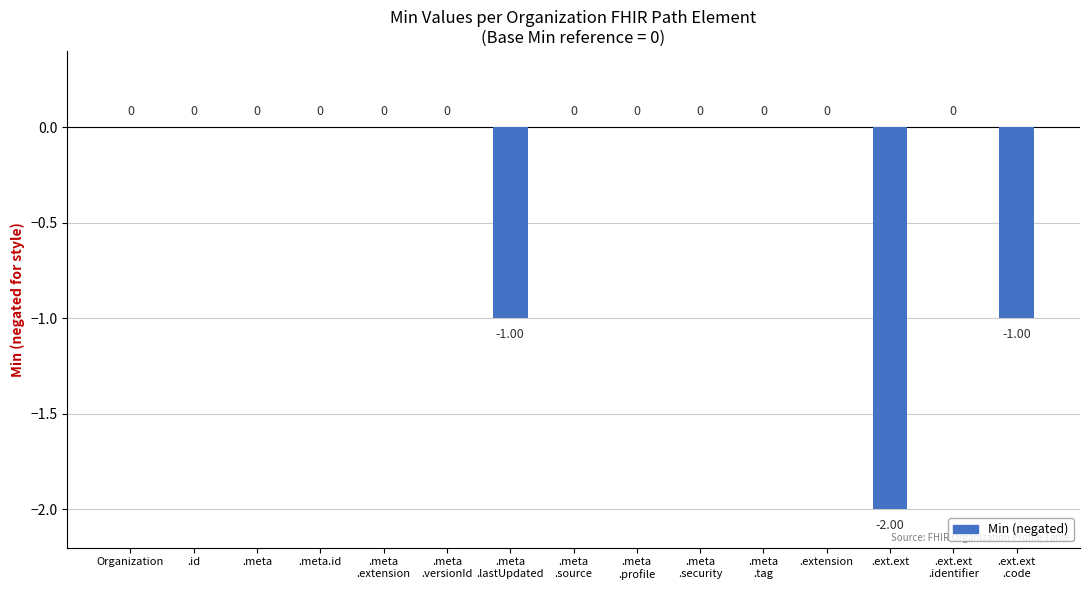

What is the sum of all values?

-4